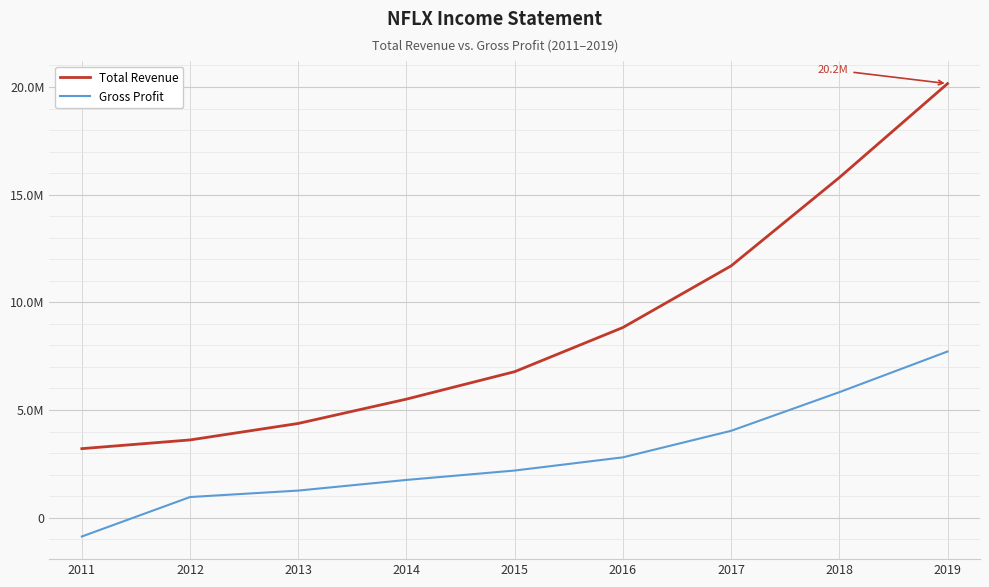

True or false: Total Revenue and Gross Profit intersect in this chart.

False